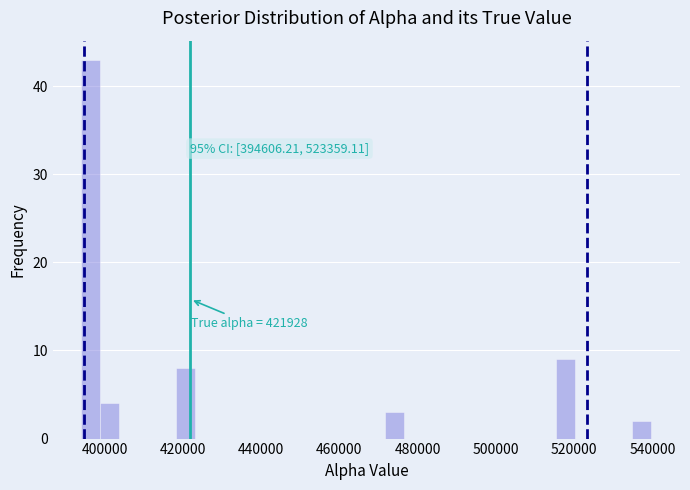

Read against the x-axis, roughly where is the centre of the tallest bar?

396000